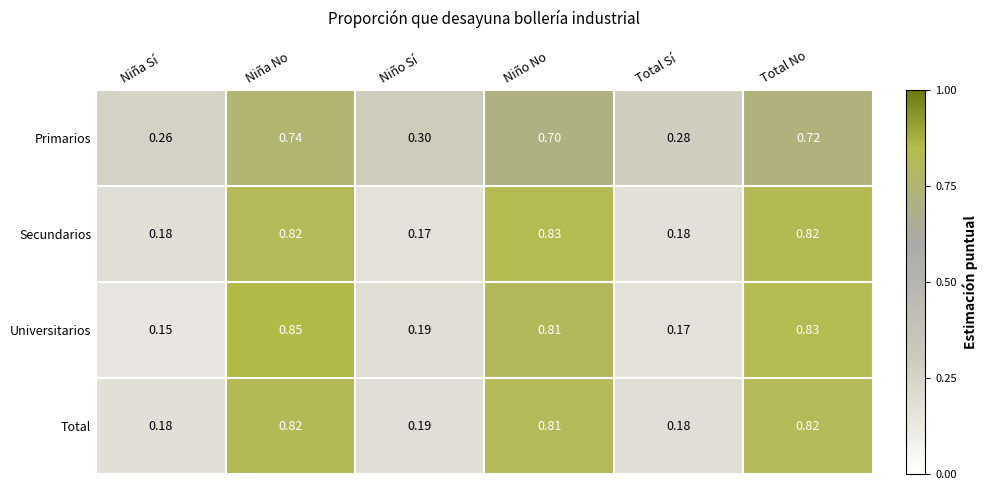

List the labels in order of Universitarios value, largest first.

Niña No, Total No, Niño No, Niño Sí, Total Sí, Niña Sí